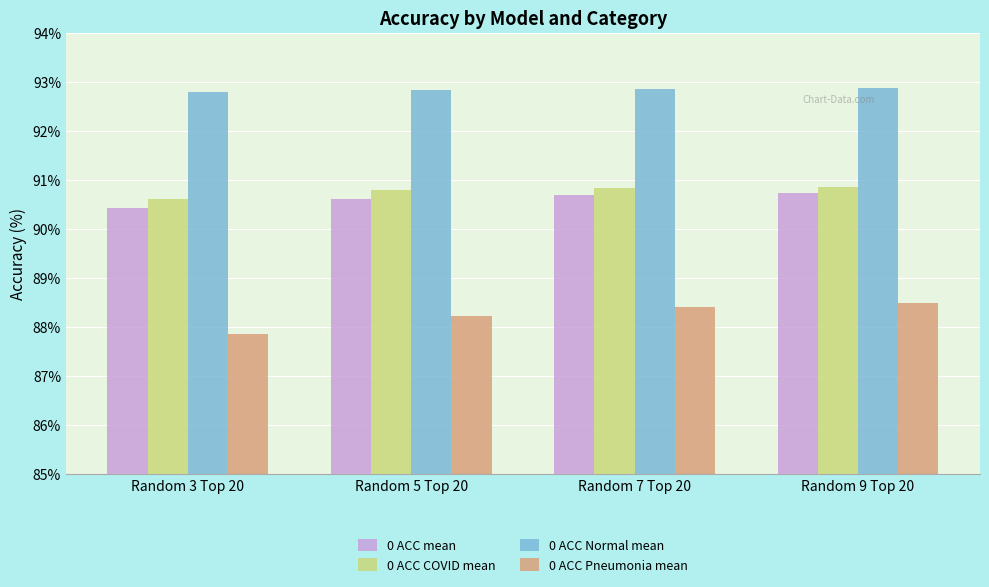

Is it true that 0 ACC Pneumonia mean equals 150.9 at Random 5 Top 20?

False